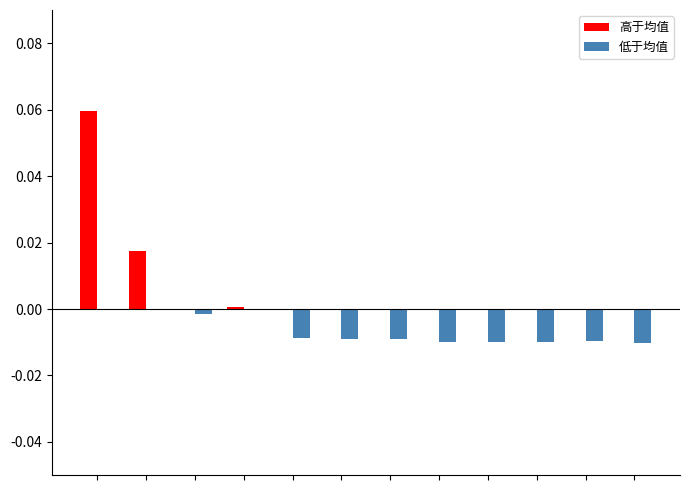

How many groups of bars are there?

12